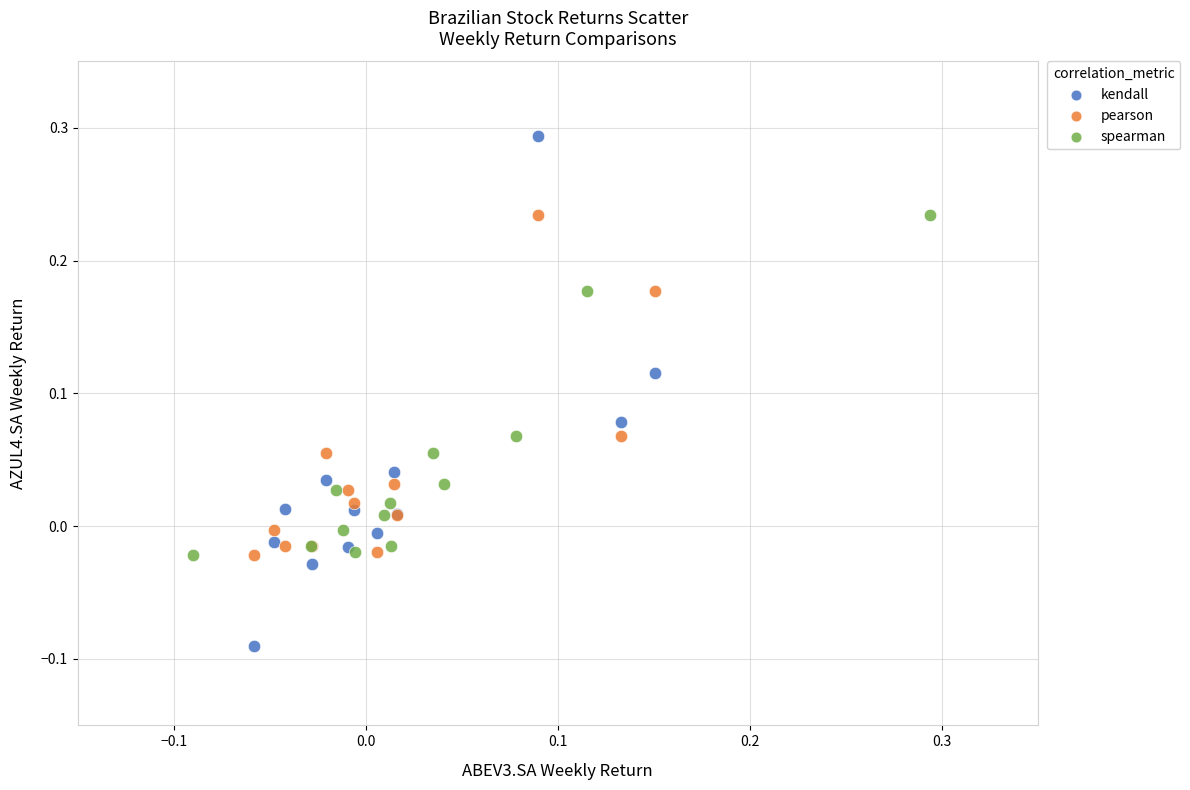

Which series reaches the minimum Y coordinate?

kendall